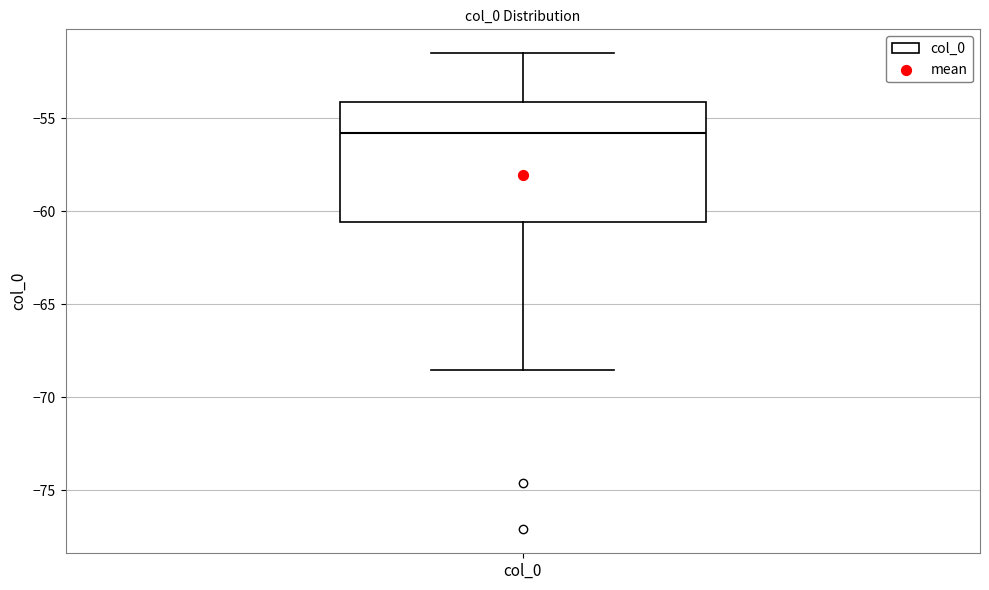

Transcribe this box plot: give where the median line is, the range the box spans, and where the two whiskers end, as read against the y-axis. The values are not printed on the chart, so give them approximately, as read against the axis.

median -56.0, box -60.5 to -54.0, whiskers -68.5 to -51.5